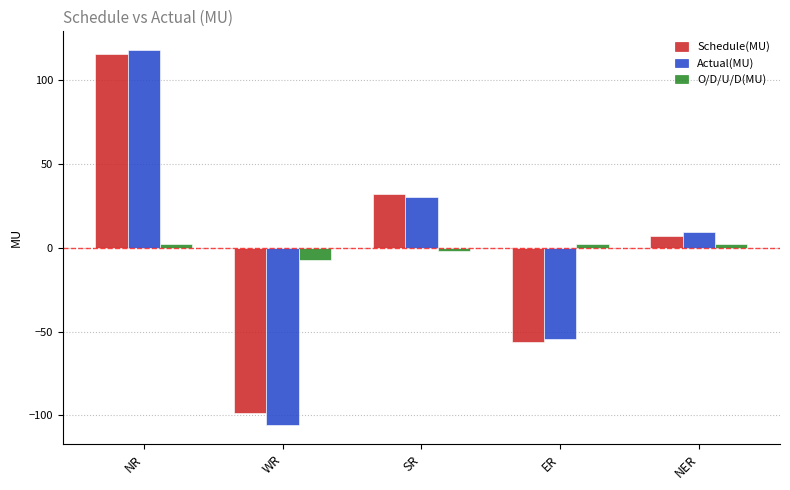

How many groups of bars are there?

5